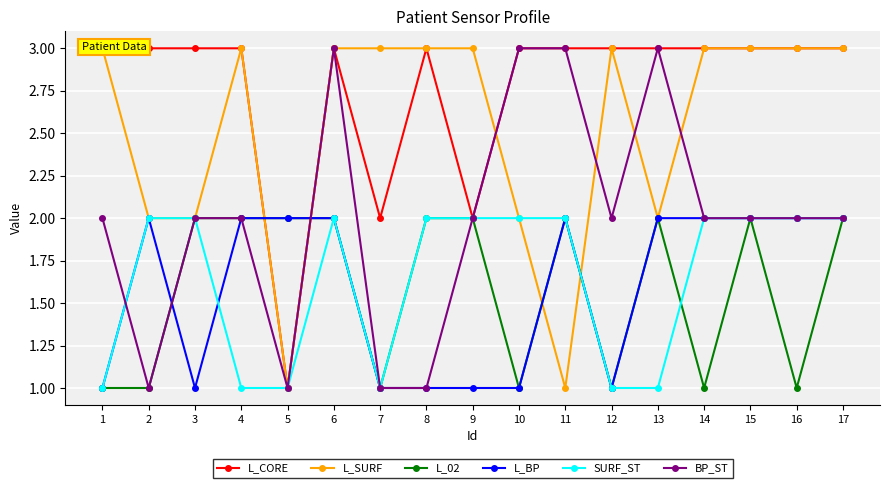

What is the difference between the maximum and second lowest values in the L_SURF series?

2